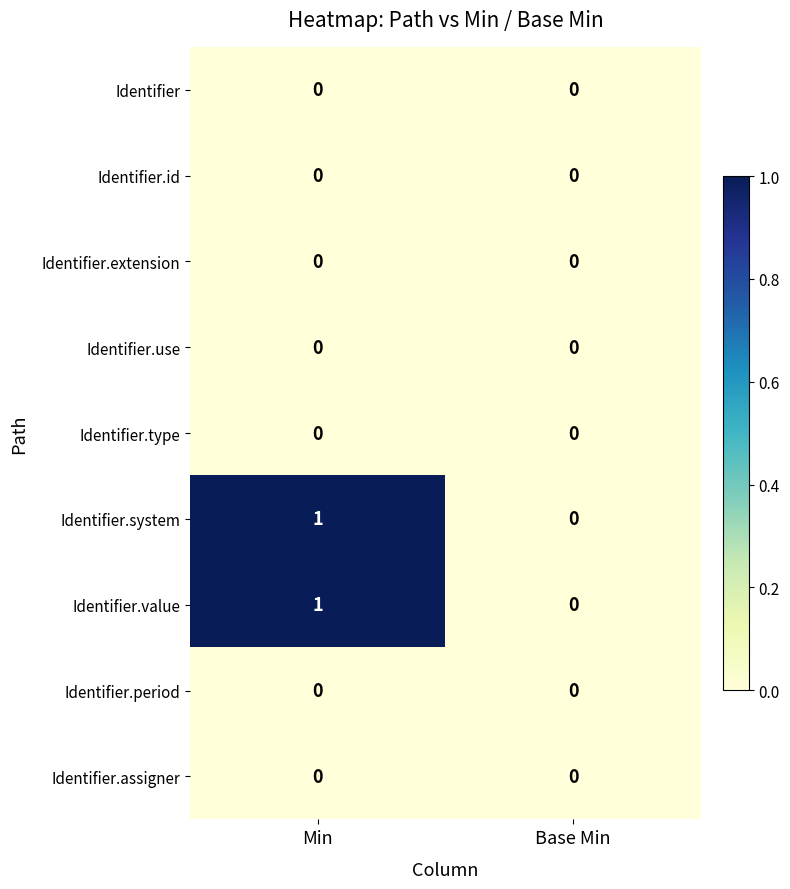

Is the value of Identifier.use at Min greater than the value of Identifier.value at Min?

No